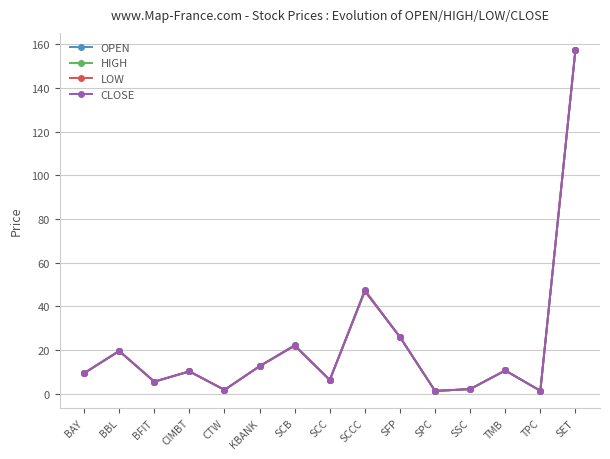

What is the sum of all LOW values?

333.4